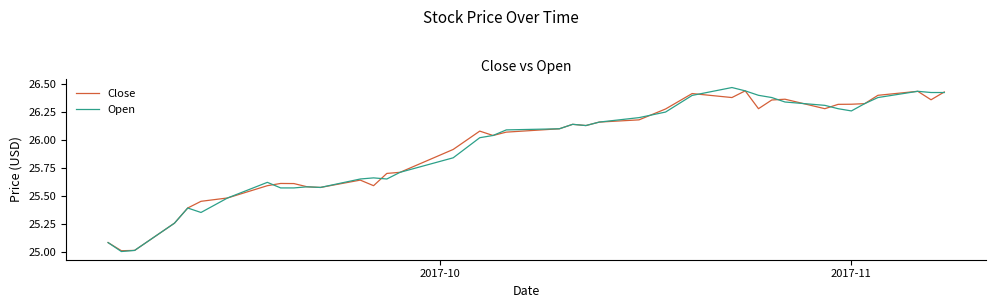

What is the smallest value displayed?

25.0